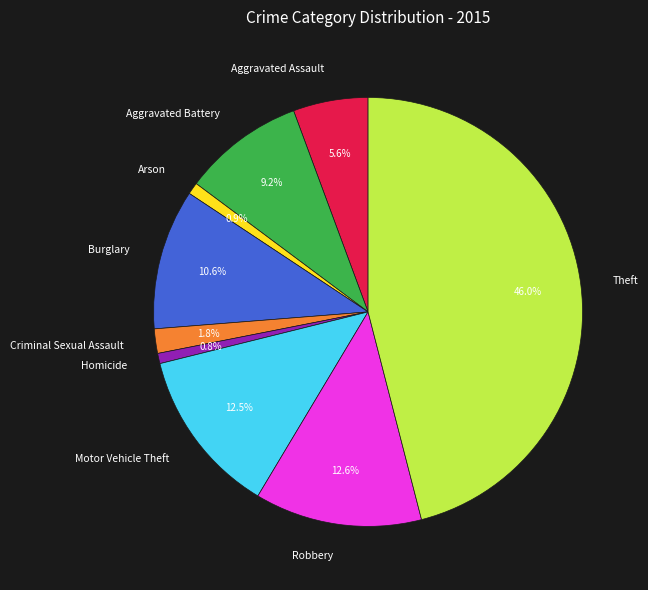

Combined, what portion of the pie is Aggravated Assault and Aggravated Battery?

14.8%